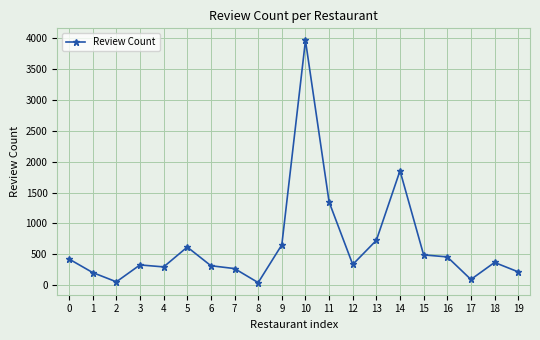

What is the change in value from 4 to 9?

+357